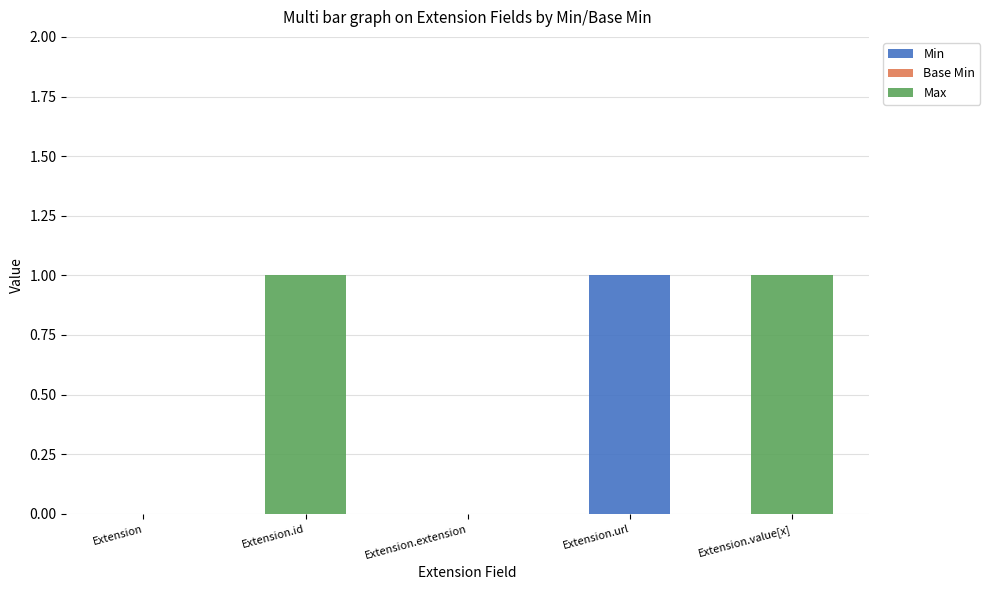

True or false: Min has a value of -1 at Extension.

False